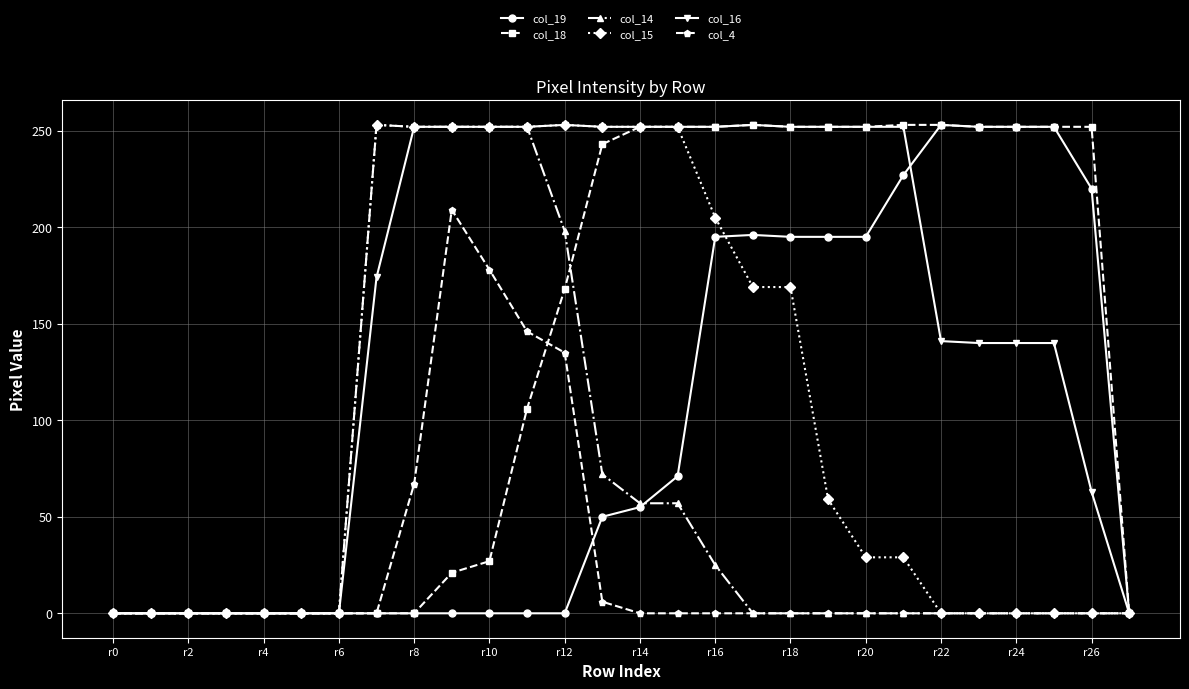

Which series has the largest total across all categories?

col_16